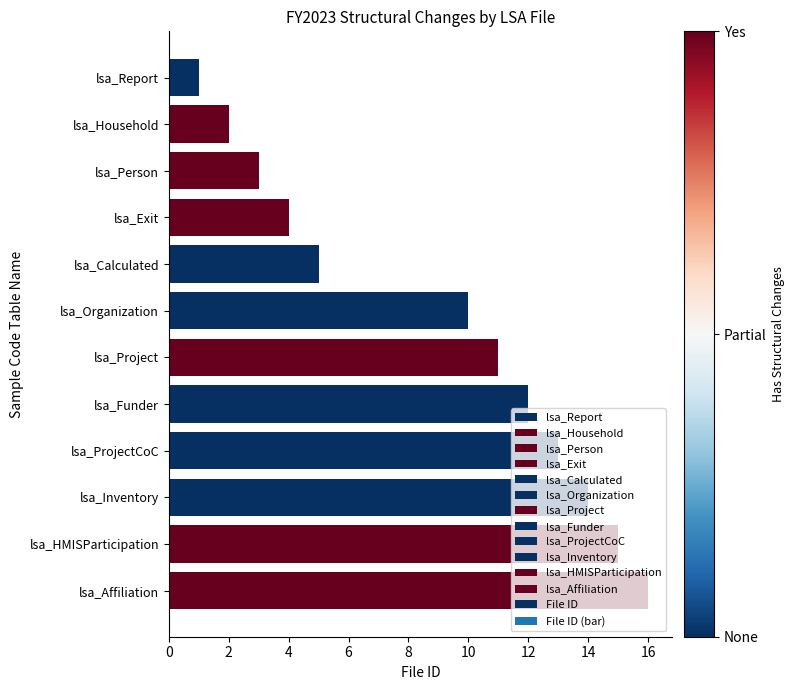

What is the label of the 6th bar from the bottom?

lsa_Project